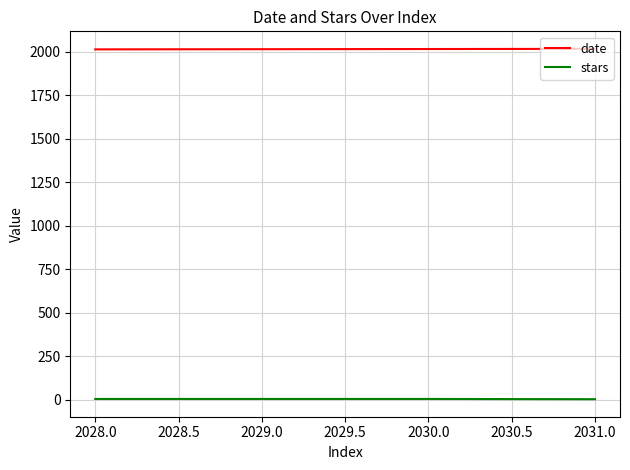

What is the average value of the date series?

2015.5